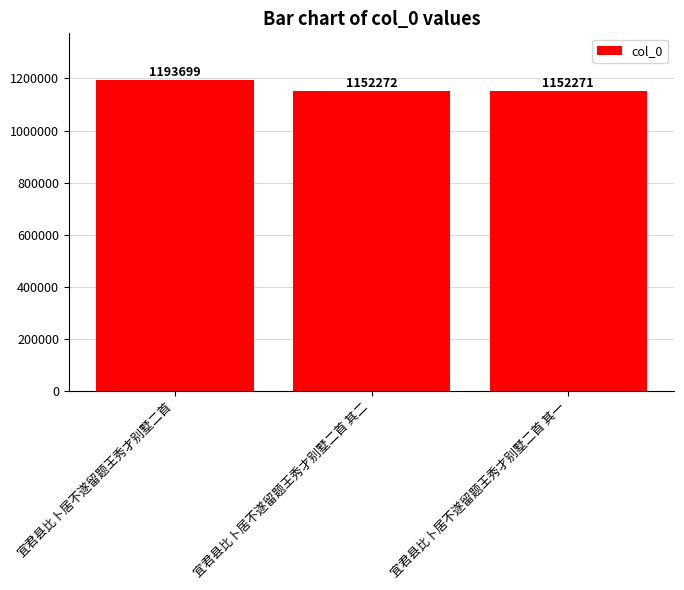

Between 宜君县比卜居不遂留题王秀才别墅二首 and 宜君县比卜居不遂留题王秀才别墅二首 其一, which is larger?

宜君县比卜居不遂留题王秀才别墅二首